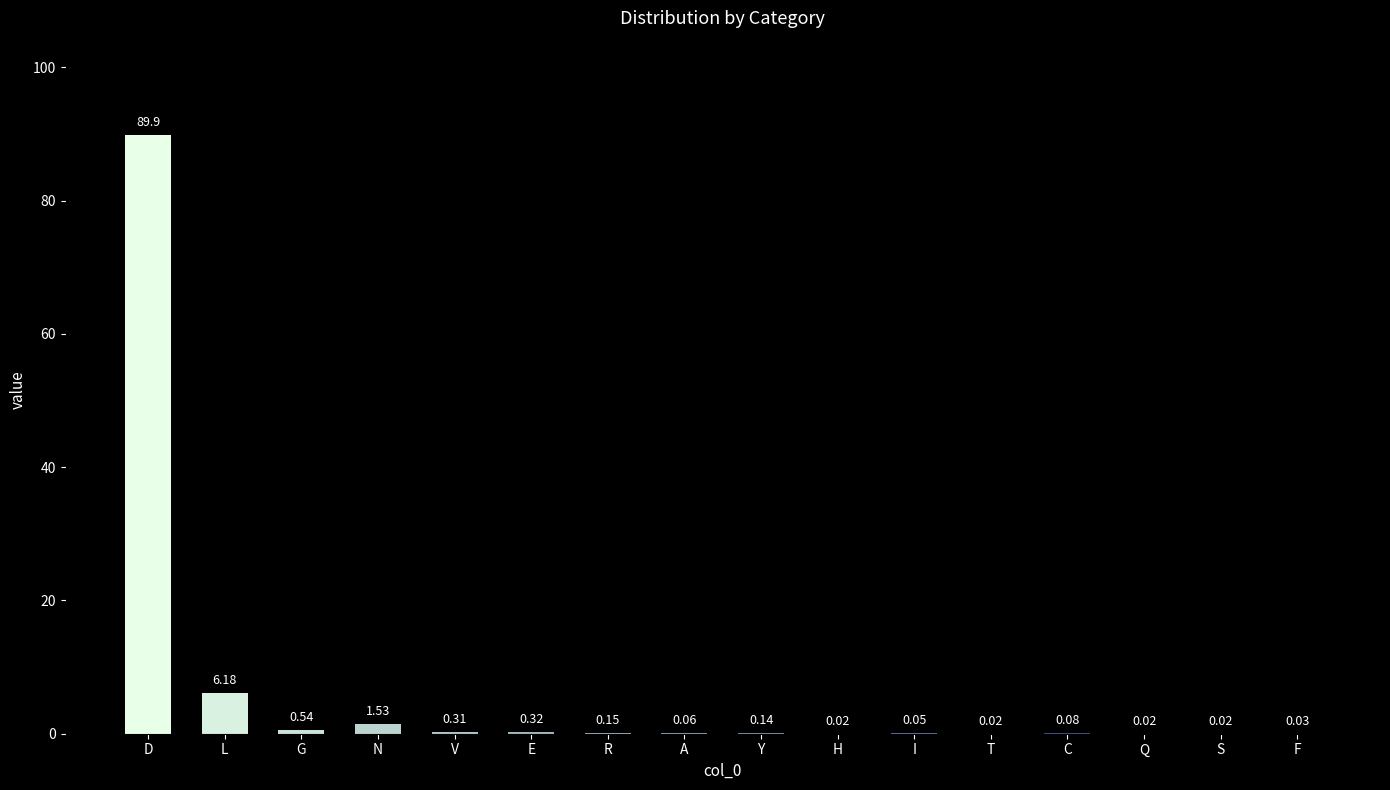

Are the bars horizontal?

No